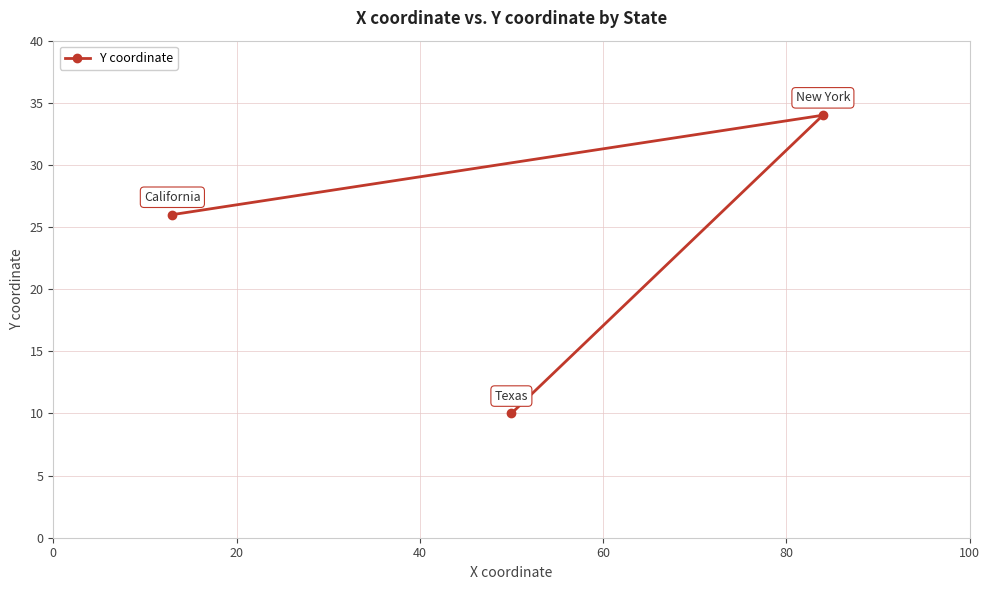

Is this an area chart (filled region under the line)?

No